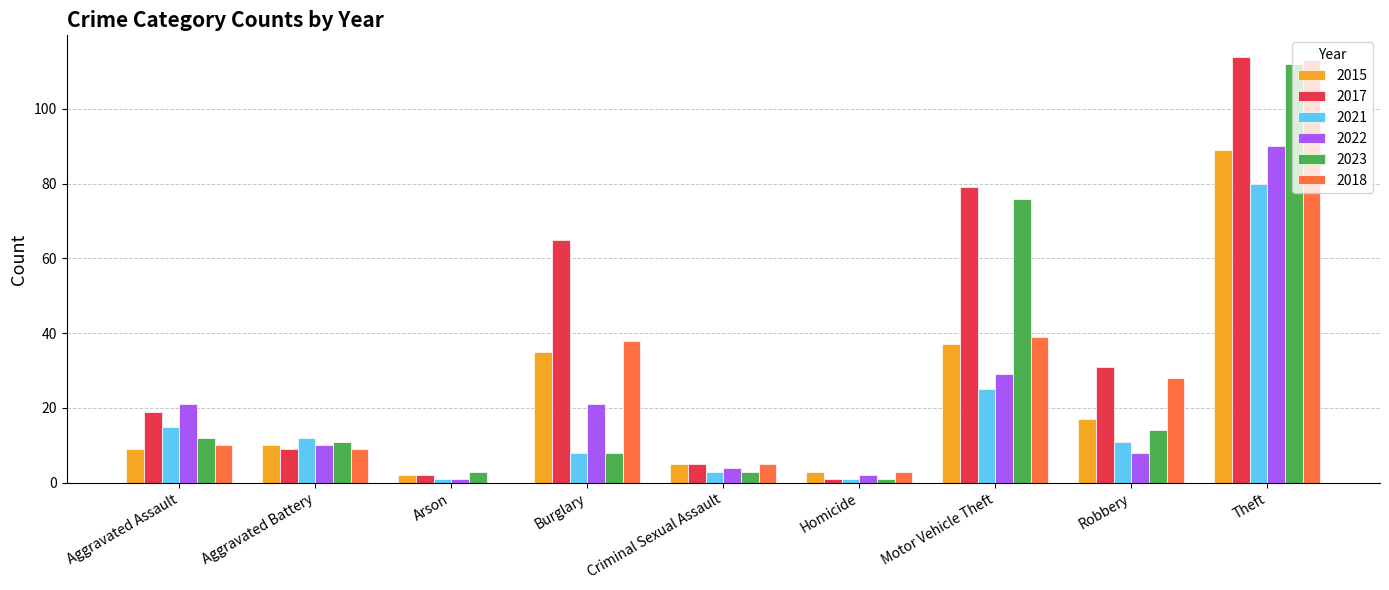

Is the value of 2023 at Criminal Sexual Assault greater than the value of 2021 at Theft?

No